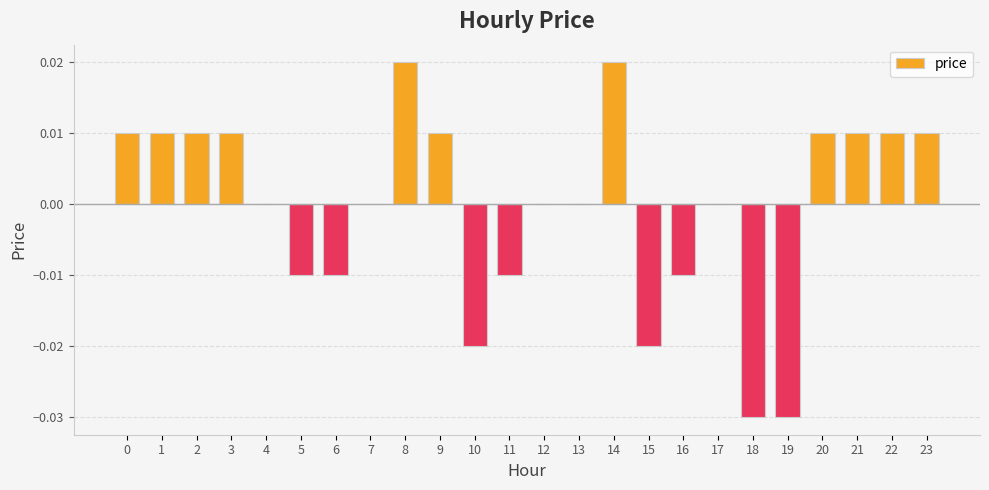

Is it true that the value at 23 is 0.0?

True